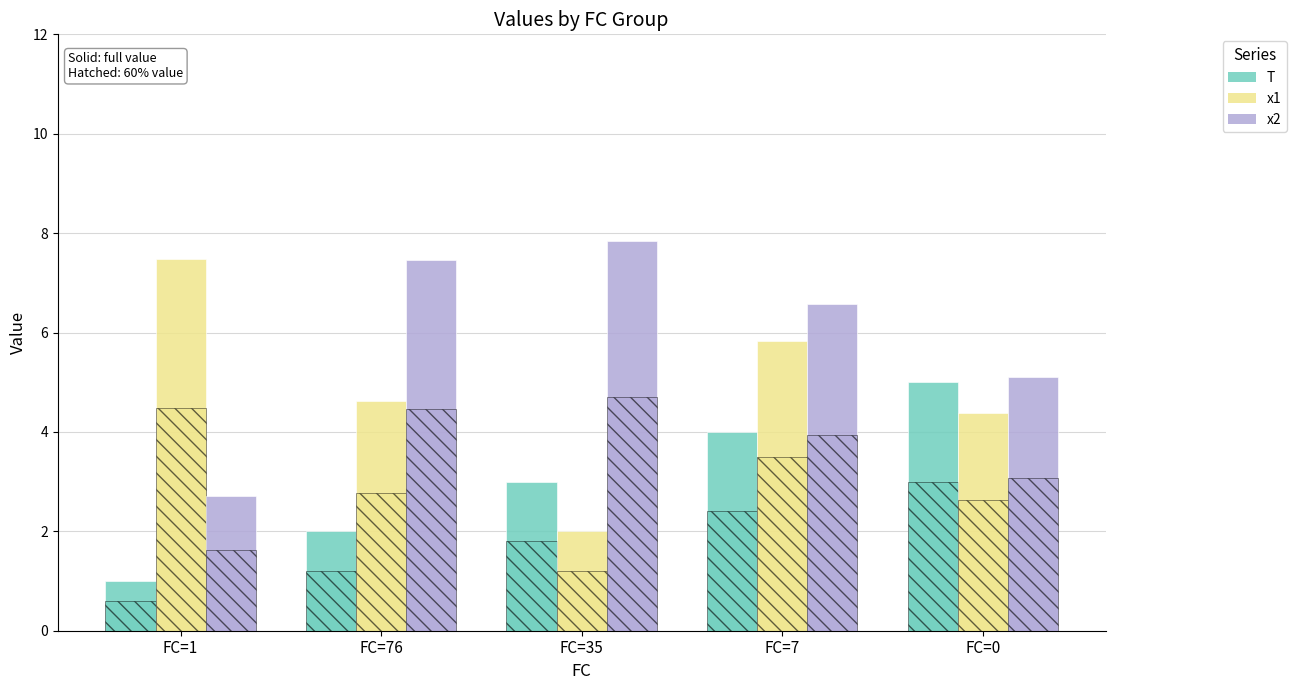

How many bars are there in total?

30